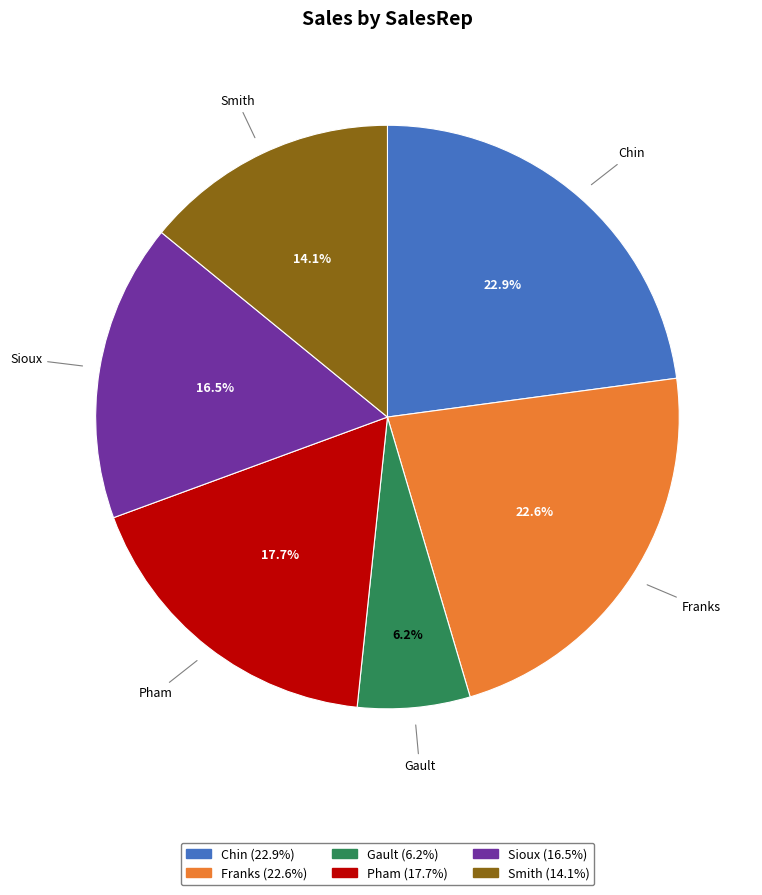

True or false: Chin accounts for 29% of the total.

False